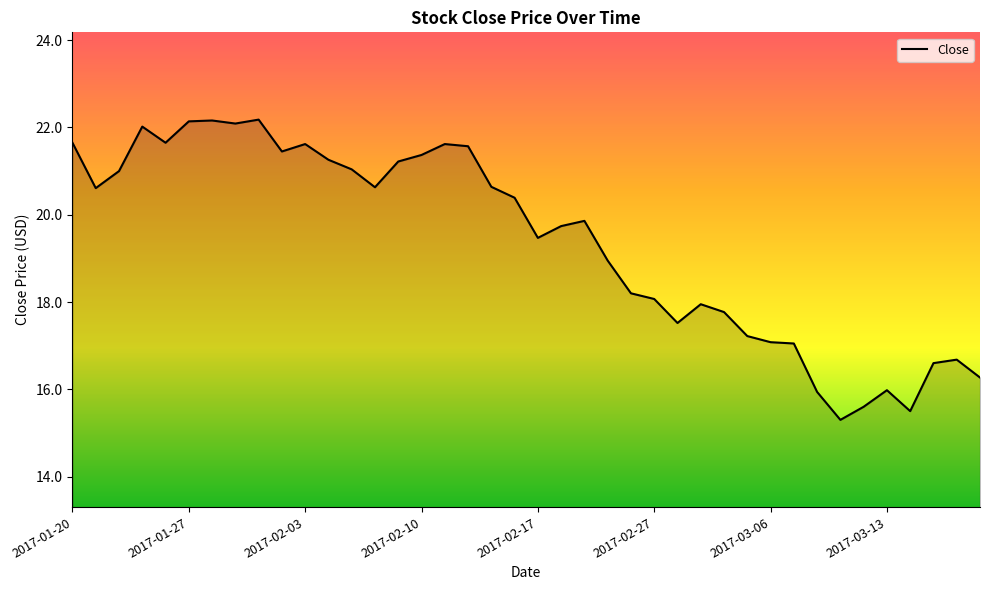

What is the difference between the maximum and minimum values?

6.9